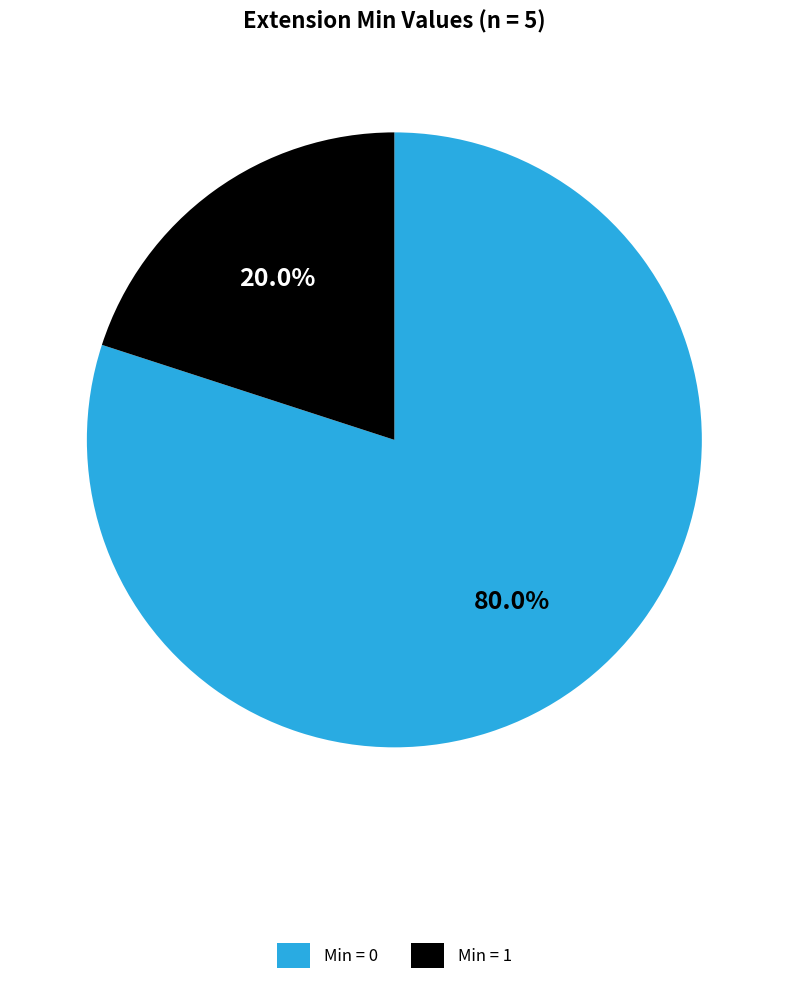

Which category has the biggest portion of the pie?

Min = 0